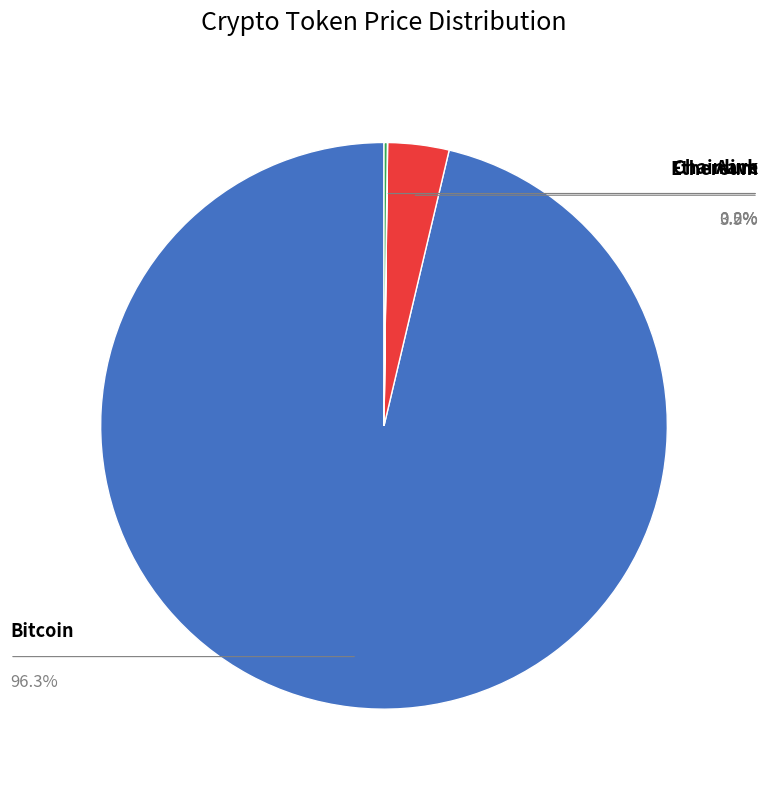

Is there a majority slice in this chart?

Yes